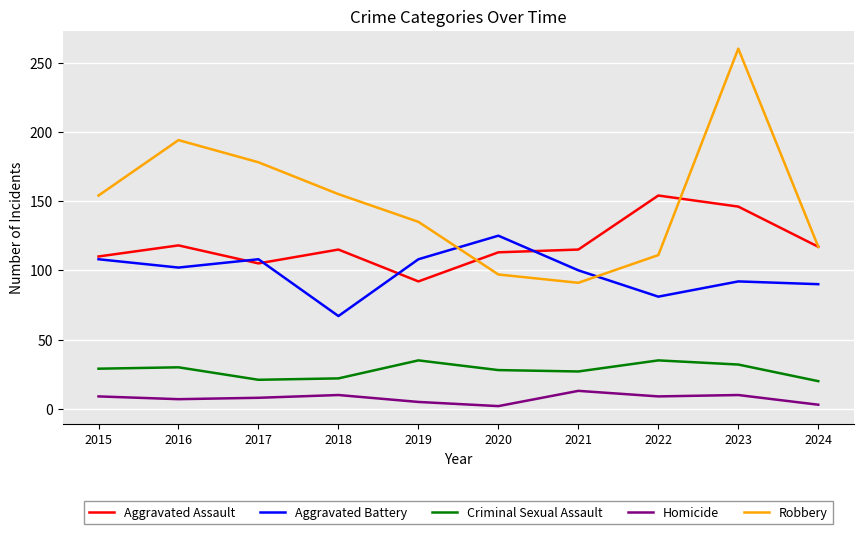

What is the difference between the maximum and minimum values in the Aggravated Assault series?

62